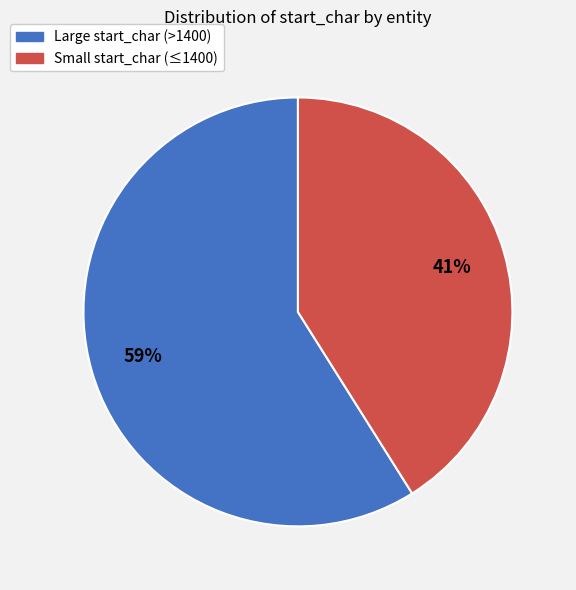

To the nearest percent, what percentage of the pie is Large start_char (>1400)?

59%